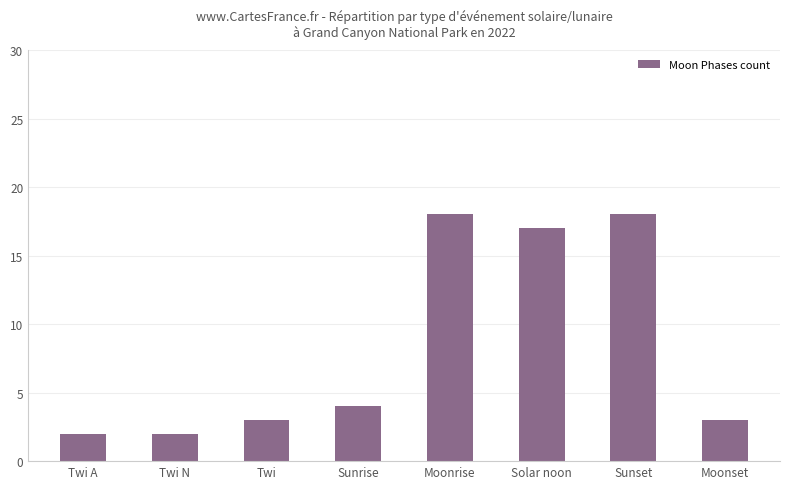

What value does the data have at Sunrise?

4